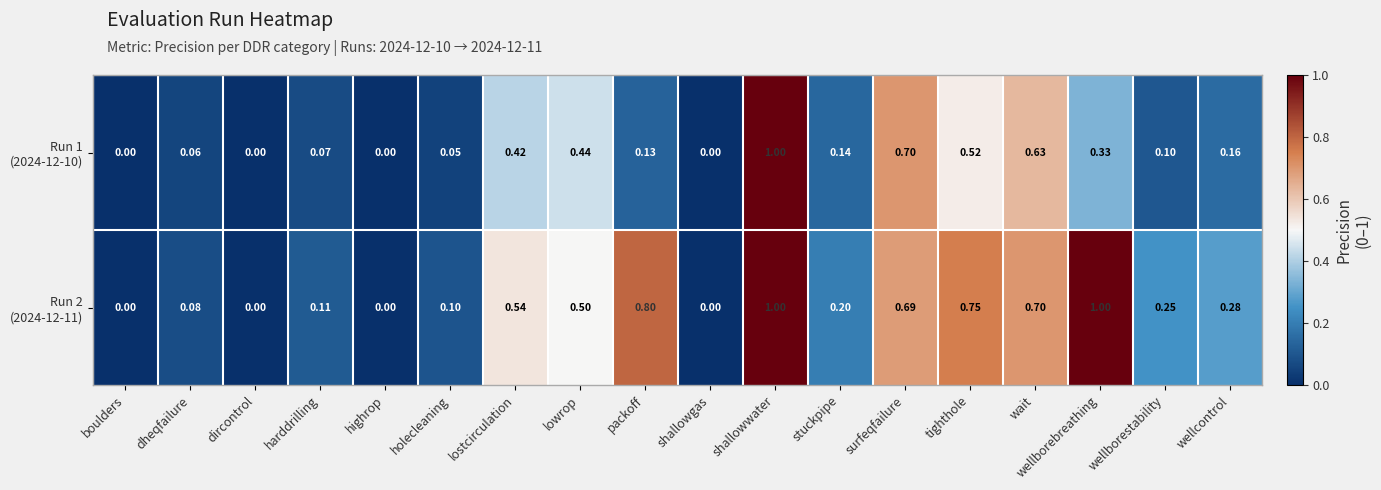

At which category is the sum across all series the highest?

shallowwater